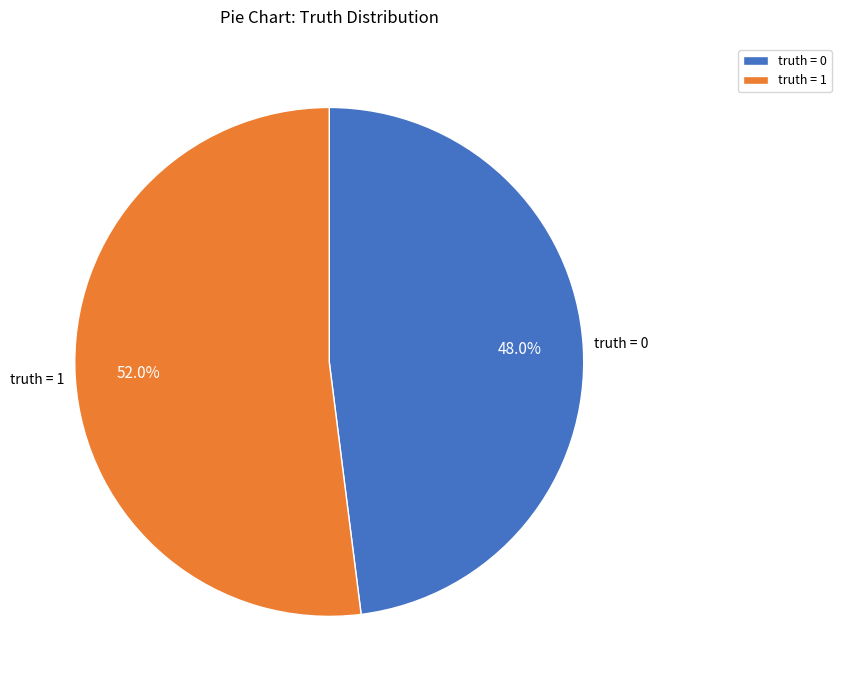

To the nearest percent, what portion does truth = 1 represent?

52%